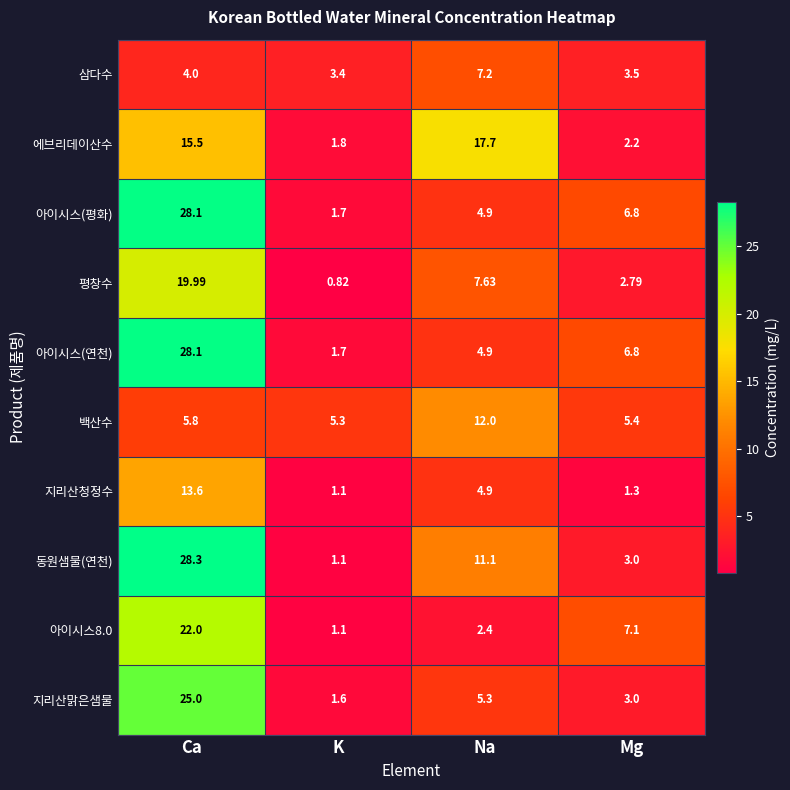

List the labels in order of 동원샘물(연천) value, largest first.

Ca, Na, Mg, K